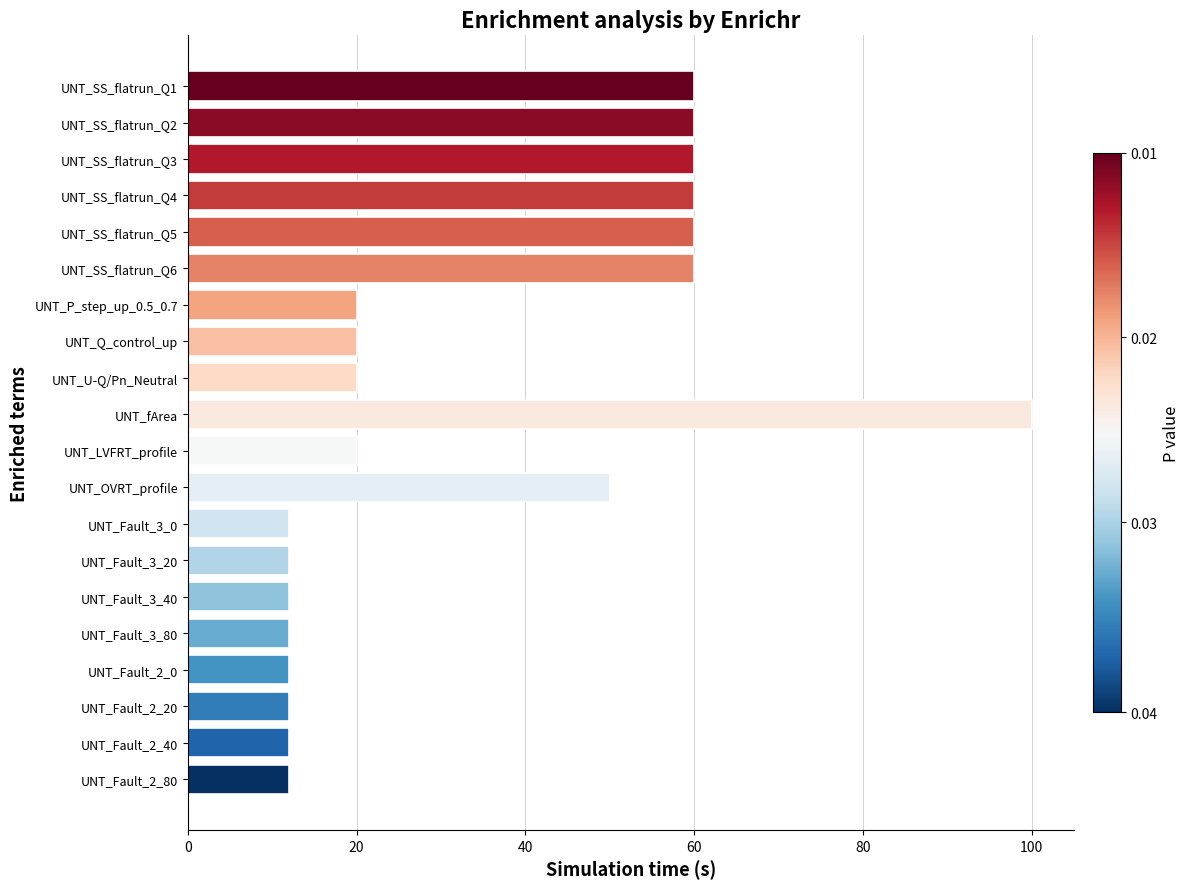

The value at UNT_Fault_3_0 is 12. True or false?

True